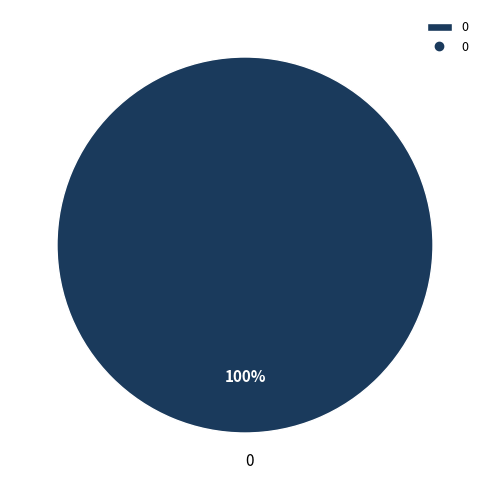

True or false: 0 accounts for 86% of the total.

False